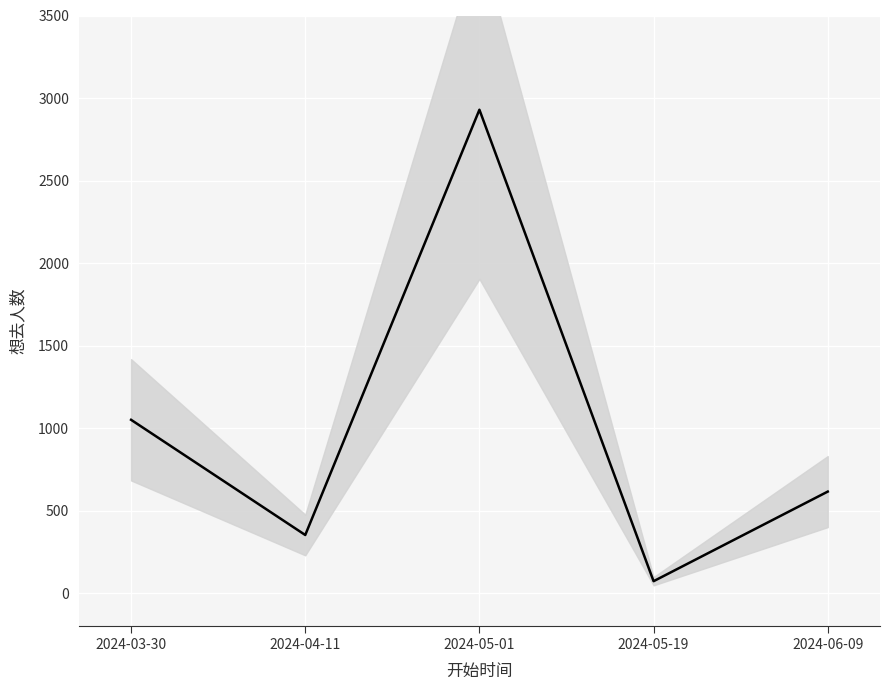

What is the sum of the values at 2024-04-11 and 2024-05-19?

424